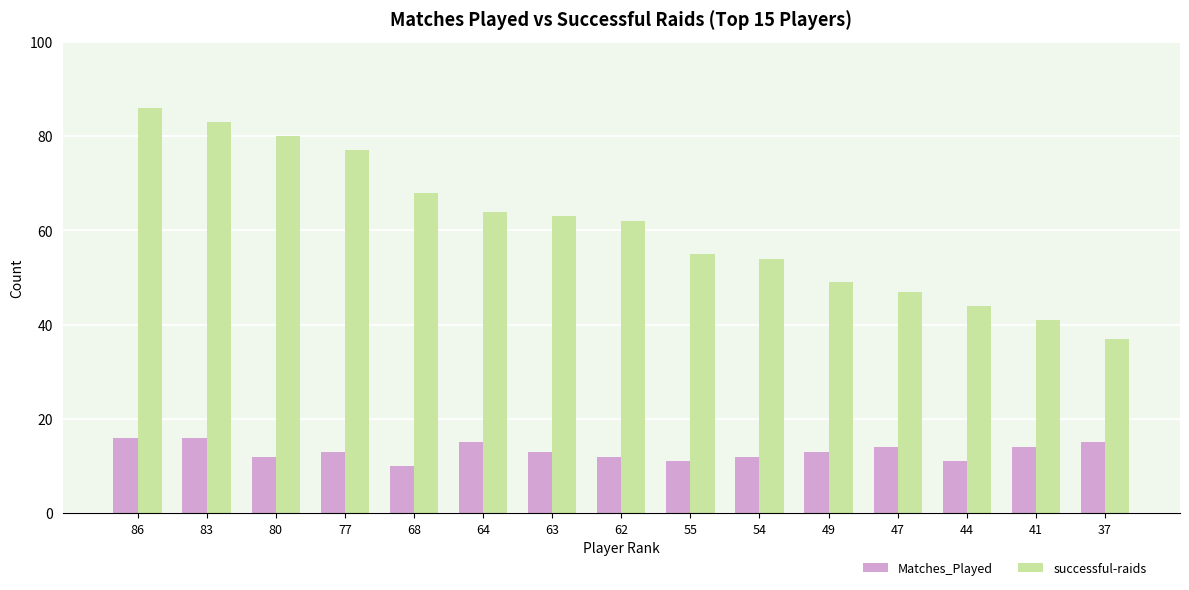

Reading right to left, what are all the values shown in this chart?

Matches_Played: 37=15	41=14	44=11	47=14	49=13	54=12	55=11	62=12	63=13	64=15	68=10	77=13	80=12	83=16	86=16
successful-raids: 37=37	41=41	44=44	47=47	49=49	54=54	55=55	62=62	63=63	64=64	68=68	77=77	80=80	83=83	86=86